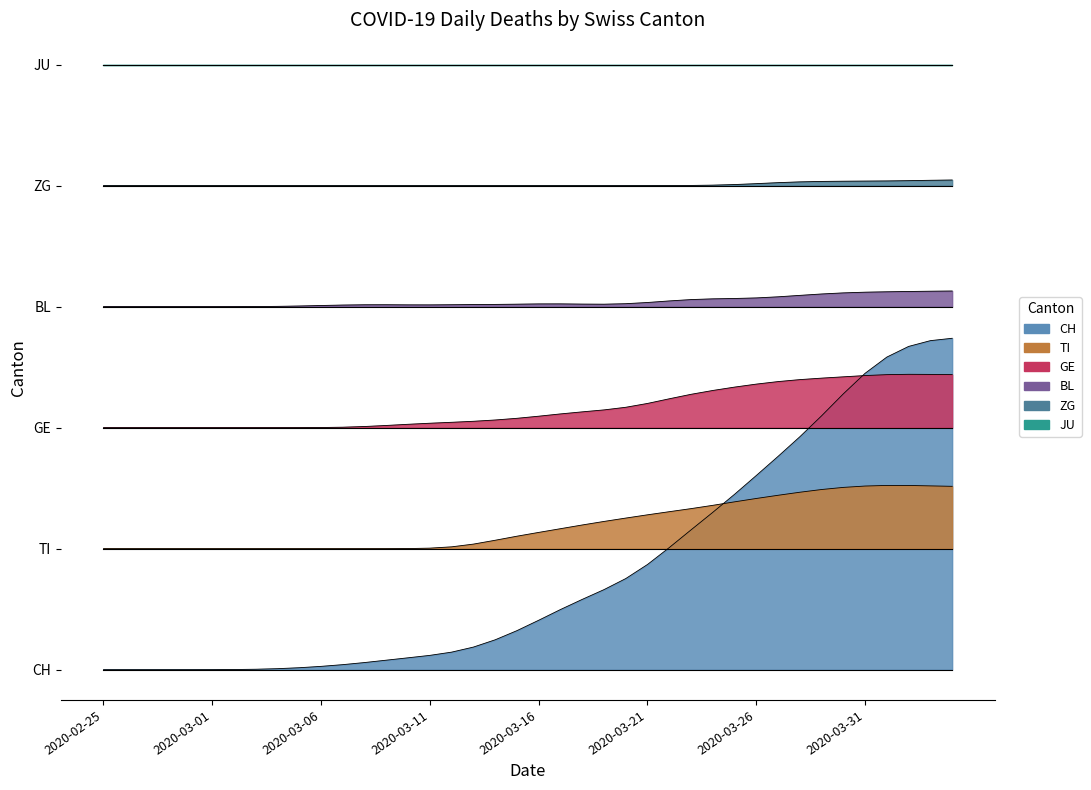

The value of CH at 2020-03-04 is 0.0. True or false?

True